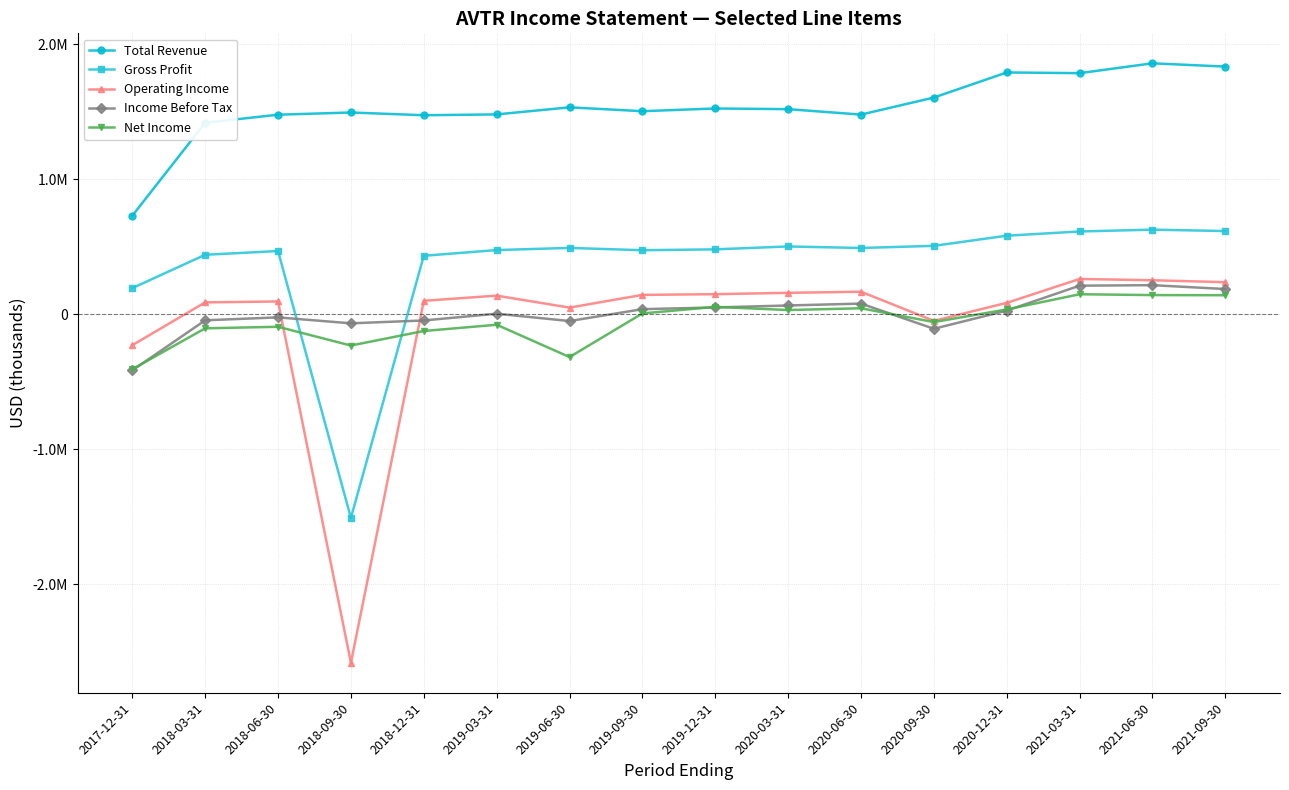

Is this an area chart (filled region under the line)?

No